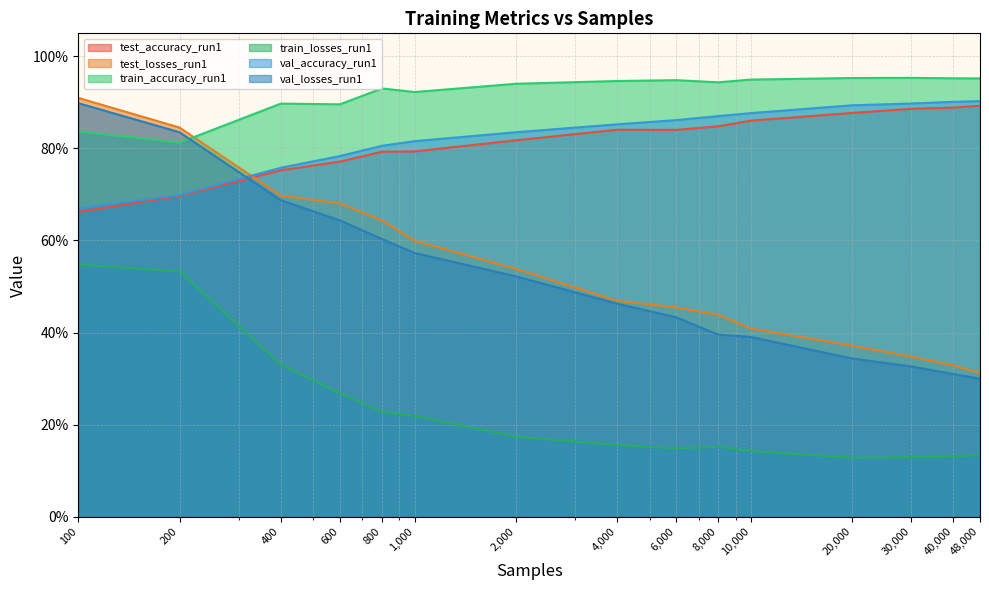

At which category is the sum across all series the highest?

100